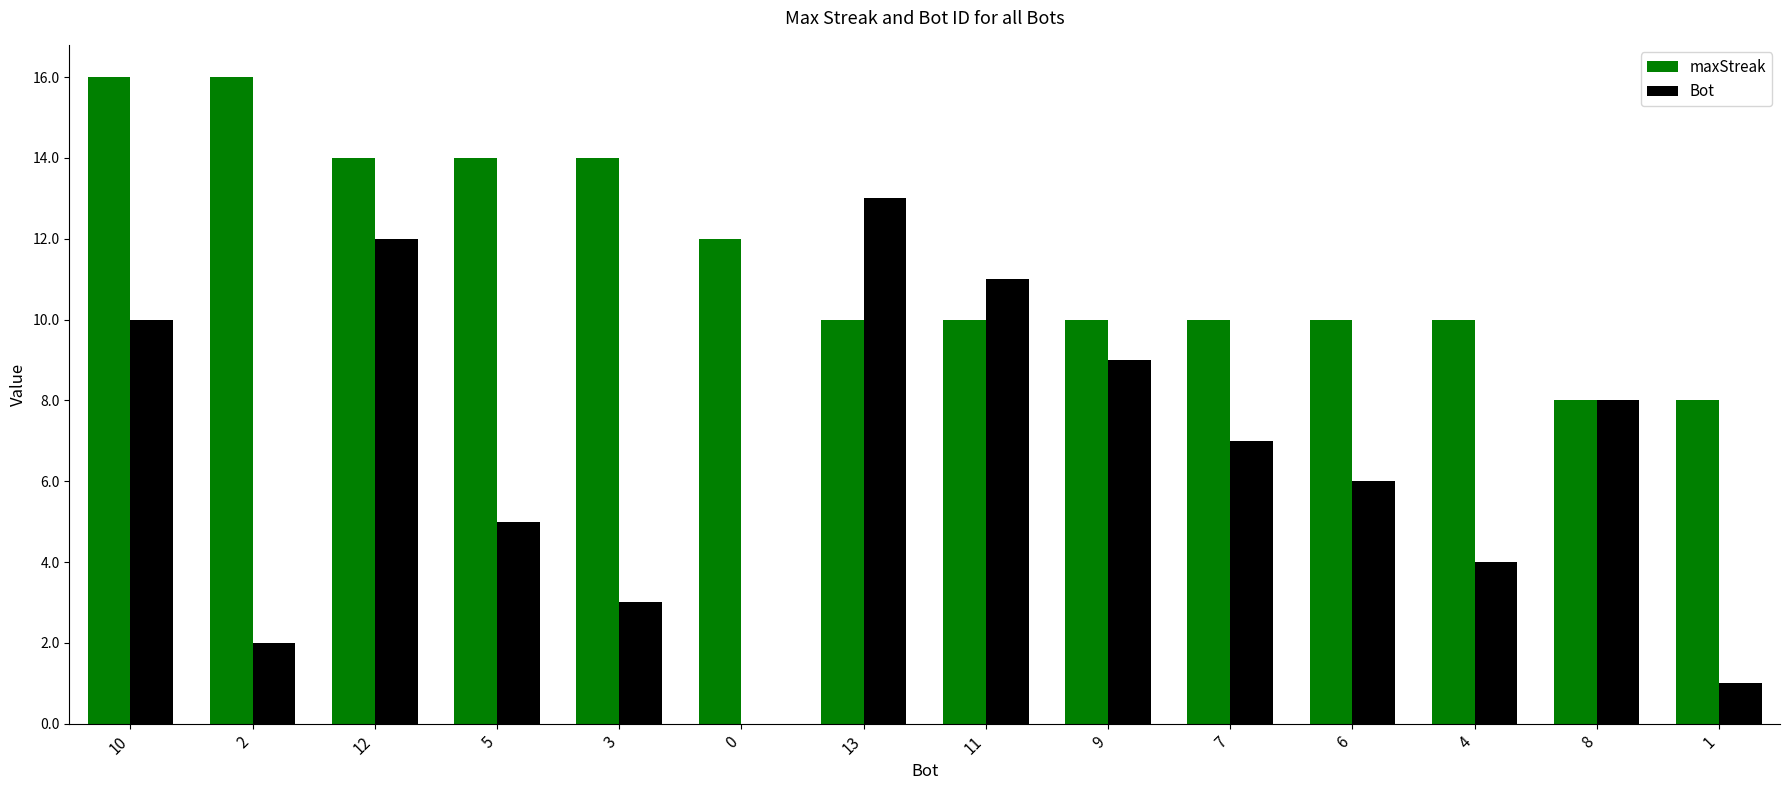

Between 4 and 1, which series saw the biggest shift?

Bot